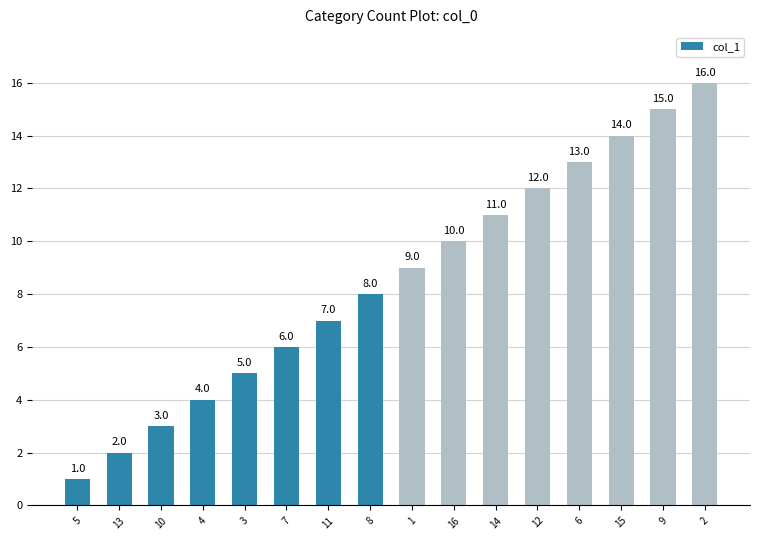

The value at 1 is 9. True or false?

True